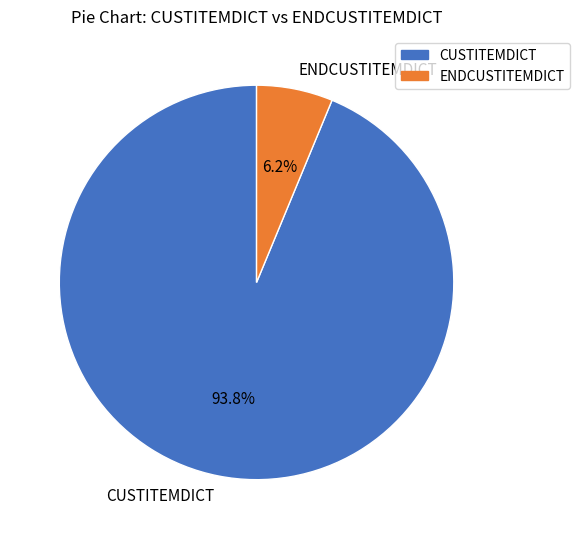

Do CUSTITEMDICT and ENDCUSTITEMDICT together represent more than half of the pie?

Yes